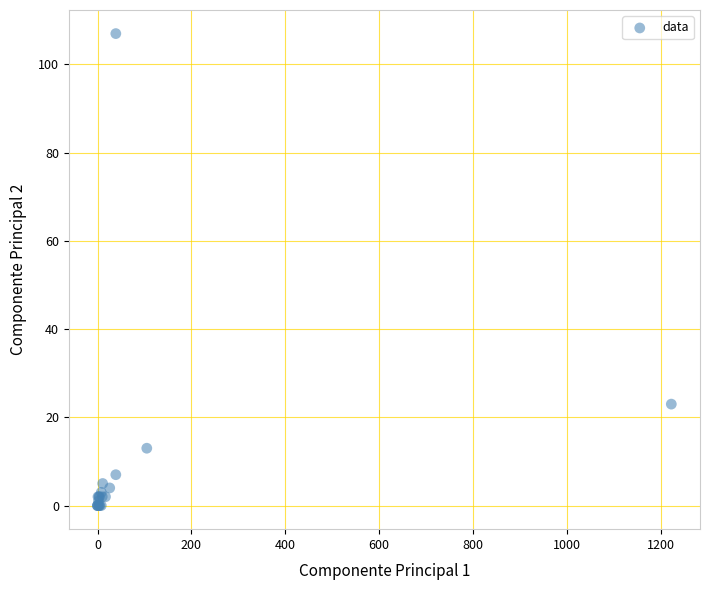

What Y value in the scatter plot is closest to 53?

23